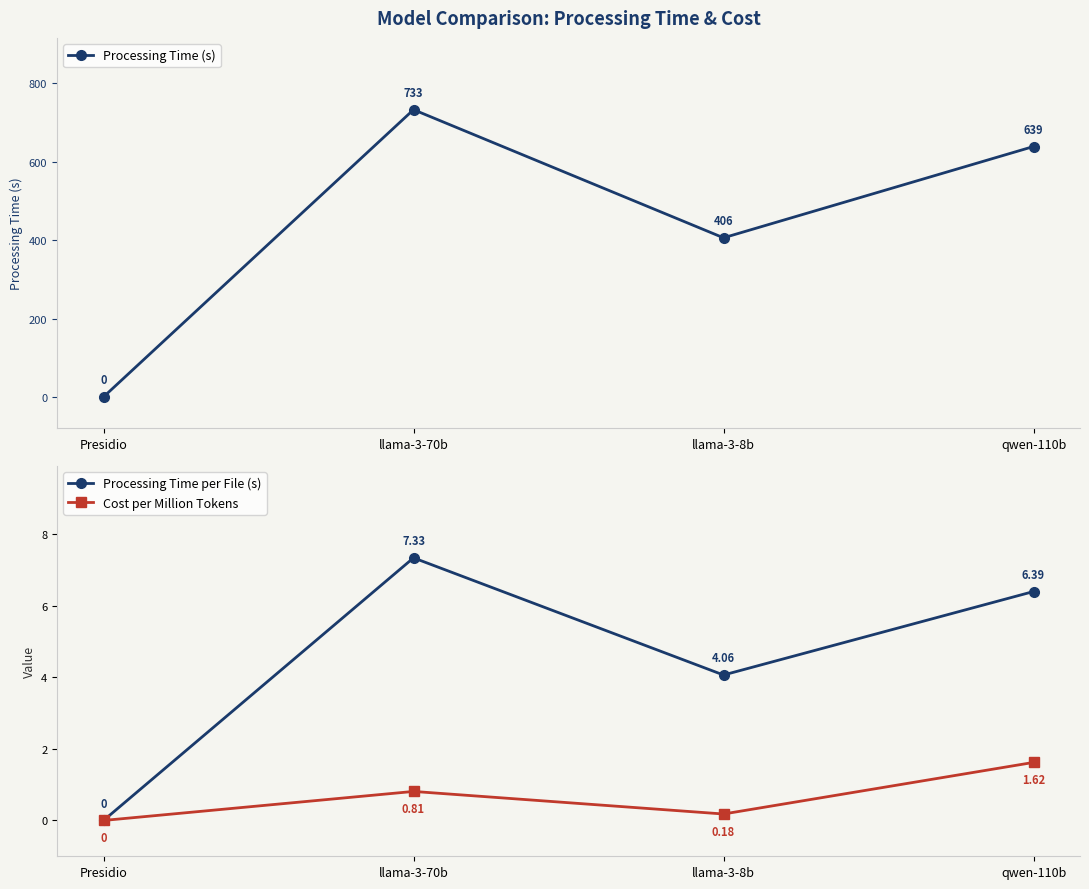

Is this an area chart (filled region under the line)?

No